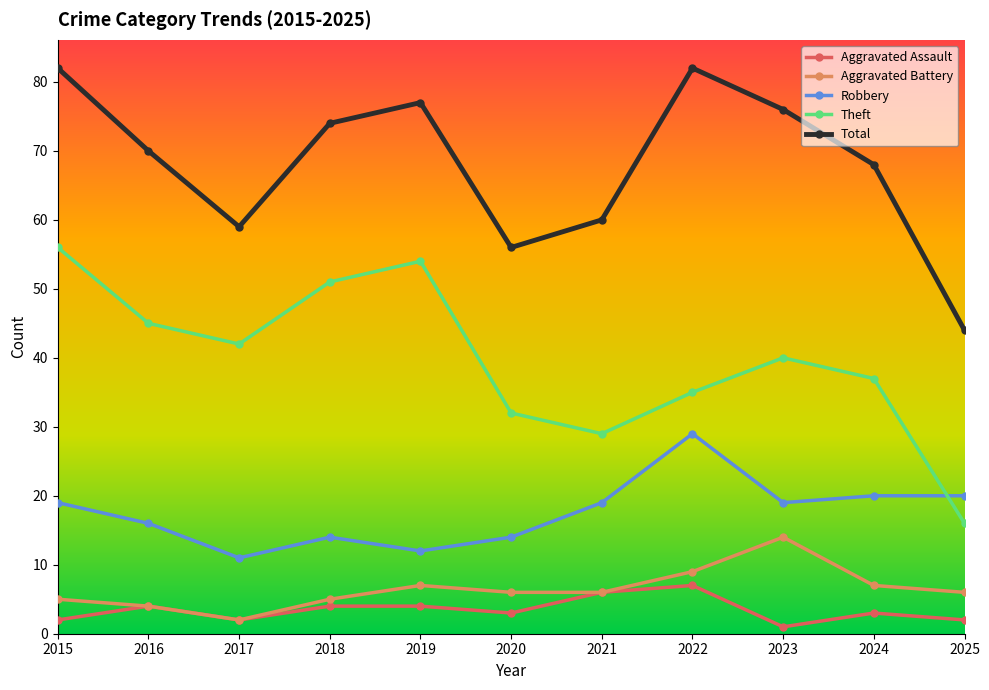

List the labels in order of Theft value, smallest first.

2025, 2021, 2020, 2022, 2024, 2023, 2017, 2016, 2018, 2019, 2015